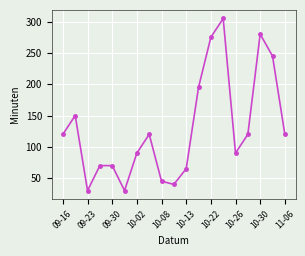

How many distinct data groups are displayed?

1